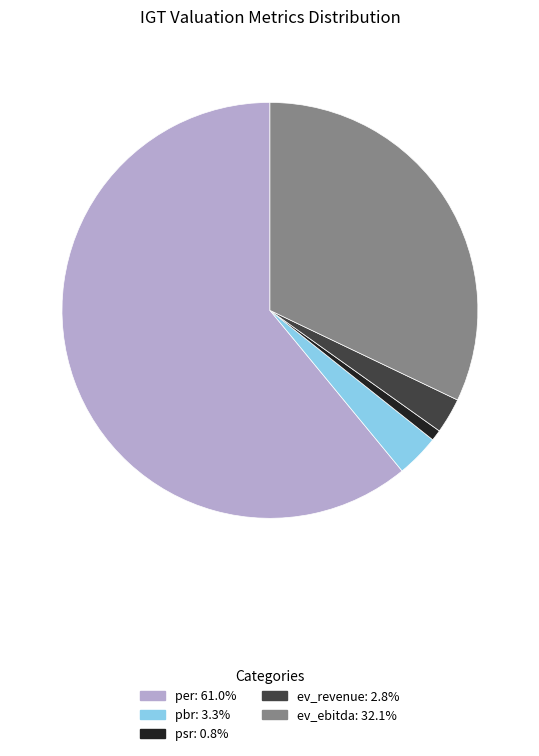

How many slices are in this pie chart?

5